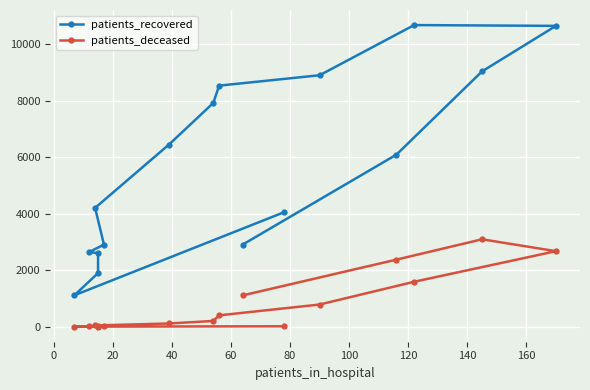

How many interior local peaks does the patients_recovered series have?

1